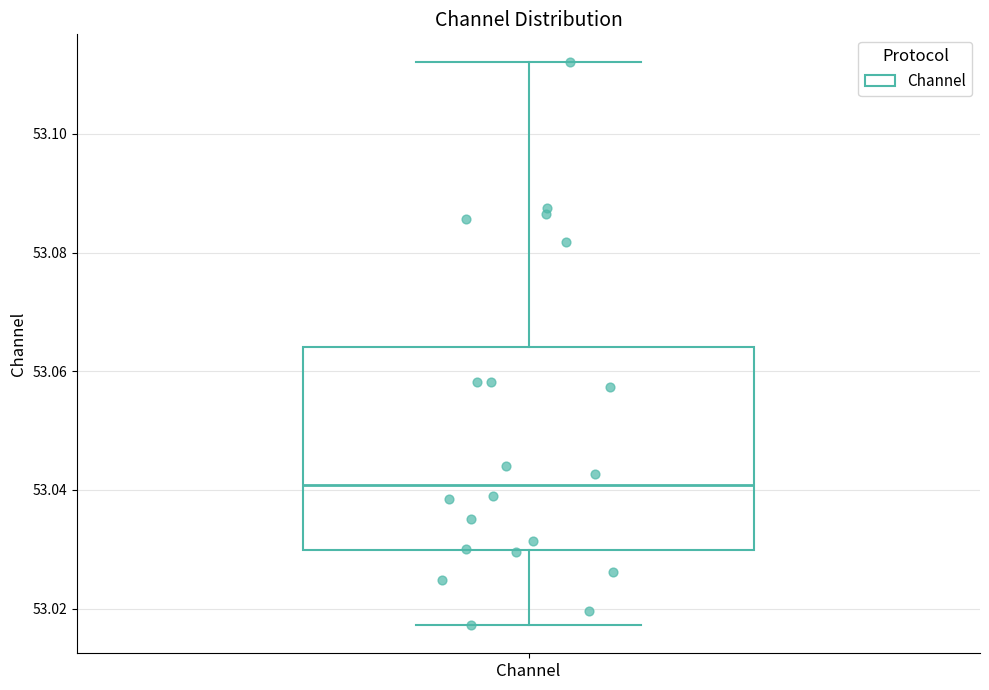

Read this box plot against the y-axis: the position of the median line, the range covered by the box, and the ends of both whiskers. The values are not printed on the chart, so give them approximately, as read against the axis.

median 53.040, box 53.030 to 53.064, whiskers 53.018 to 53.112